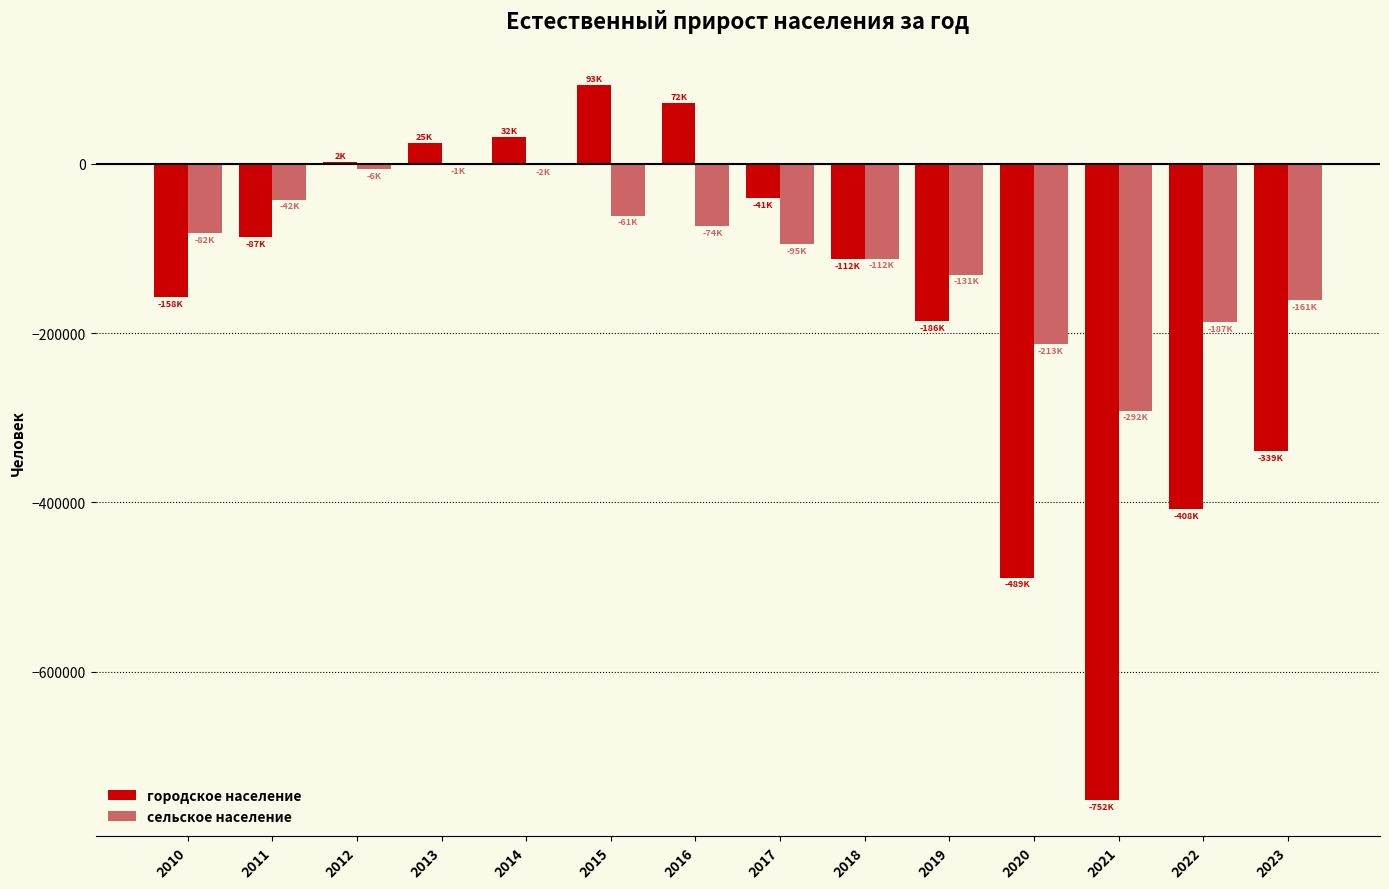

Which series has the widest spread of values?

городское население